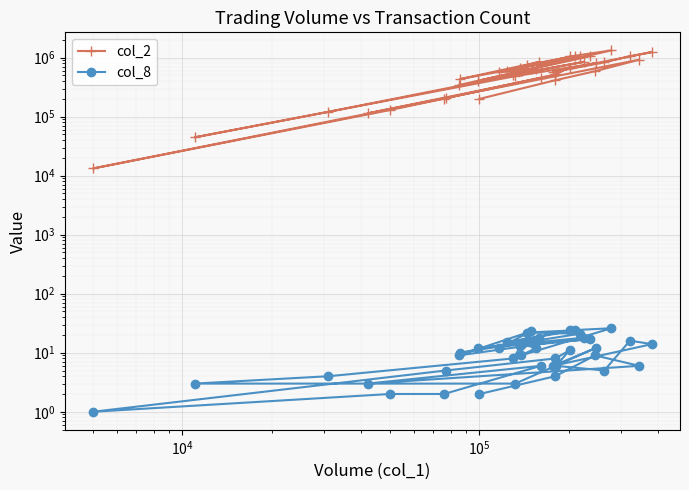

Reading left to right, what are all the values shown in this chart?

col_2: 200000	414190	589150	922970	113700	452290	201980	129500	13250	206290	519400	678340	580310	832010	1055190	1244140	577890	805750	485910	44610	120750	506480	590170	645290	594380	1326690	1047100	588330	1072980	750950	1056180	432750	845400	562630	642400	342560	849150	406620	1059030	675880
col_8: 2	4	9	6	3	6	2	2	1	5	8	11	6	5	16	14	6	12	3	3	4	8	14	12	9	26	24	15	24	22	21	10	18	12	23	9	18	12	17	13